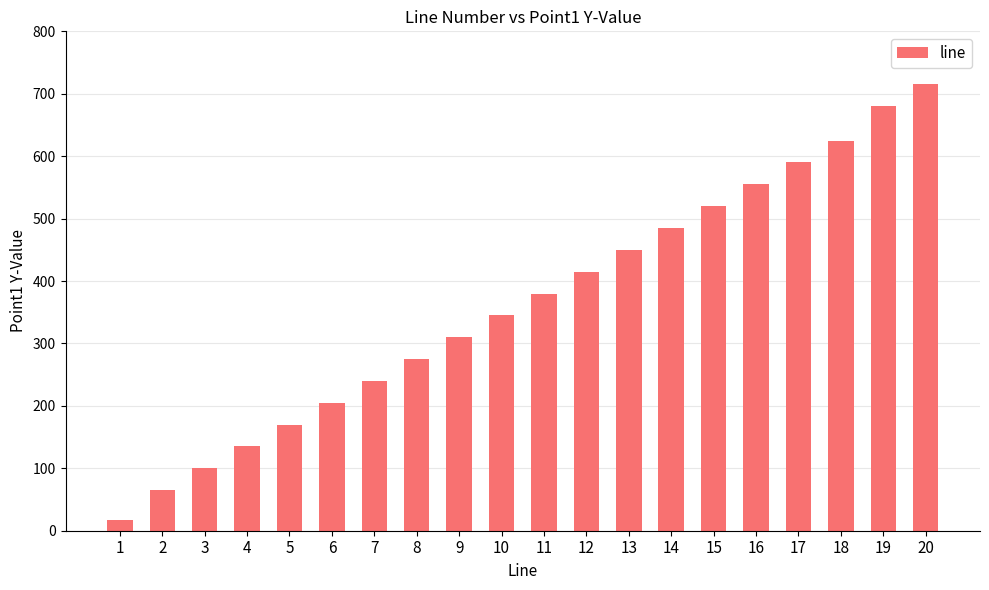

What value does the data have at 5, to the nearest 100?

200